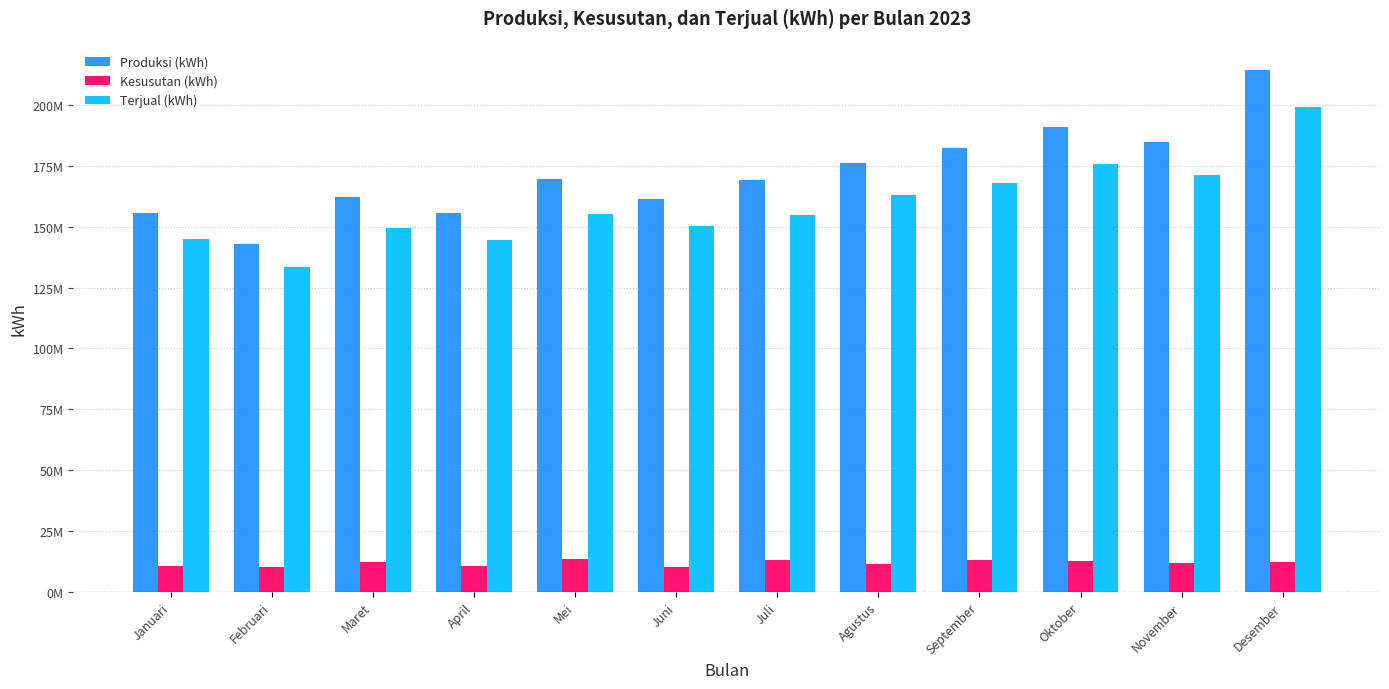

Are the bars grouped side by side (vs. stacked)?

Yes